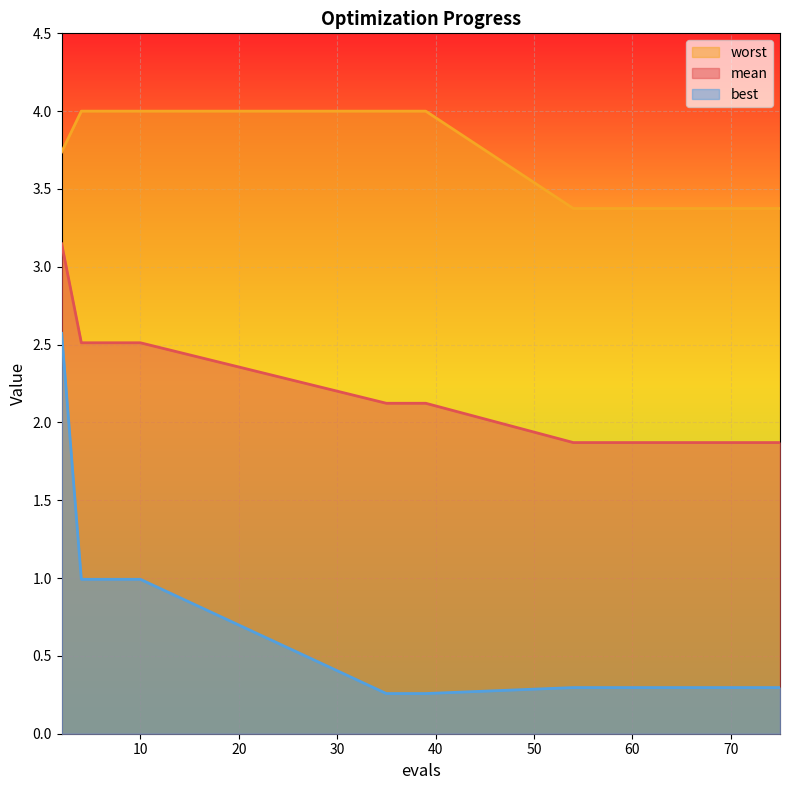

Is the value of mean at 62 greater than the value of worst at 2?

No